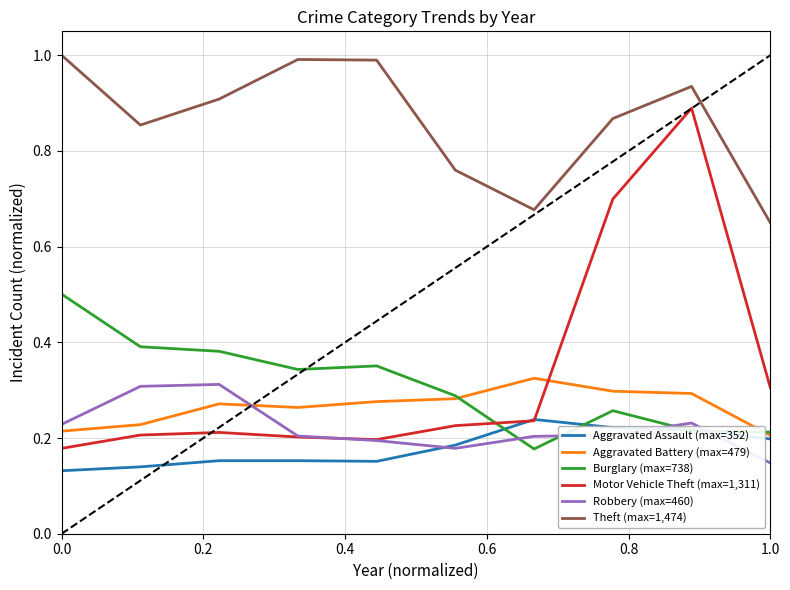

What is the greatest value displayed?

1.0